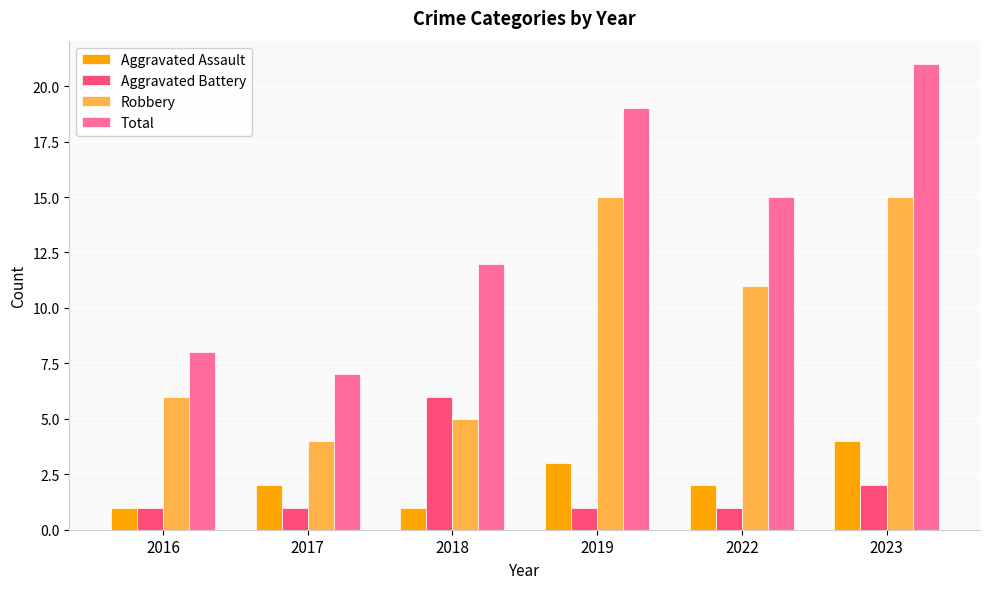

Where is Robbery nearest to the value 9?

2022